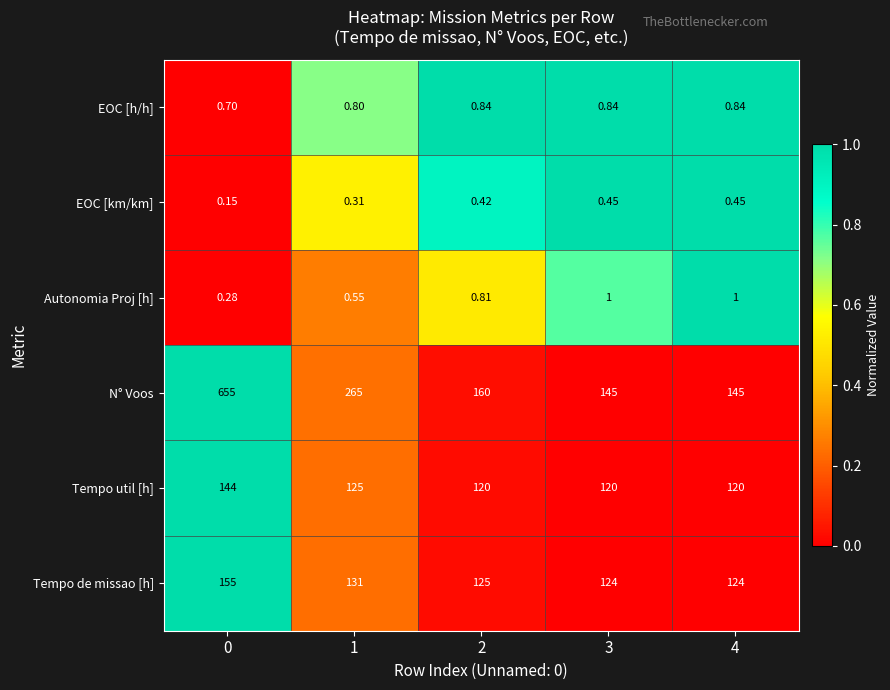

List the series in order of their peak value, lowest first.

EOC [km/km], EOC [h/h], Autonomia Proj [h], Tempo util [h], Tempo de missao [h], N° Voos